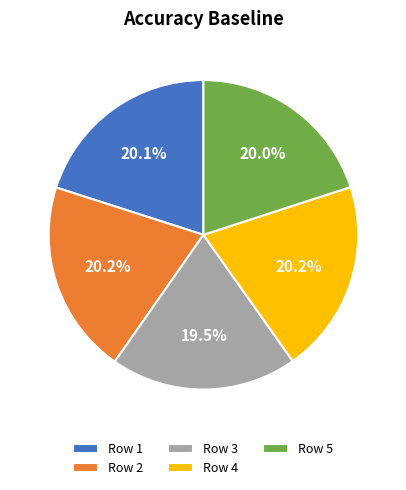

Does Row 1 account for over 50% of the chart?

No